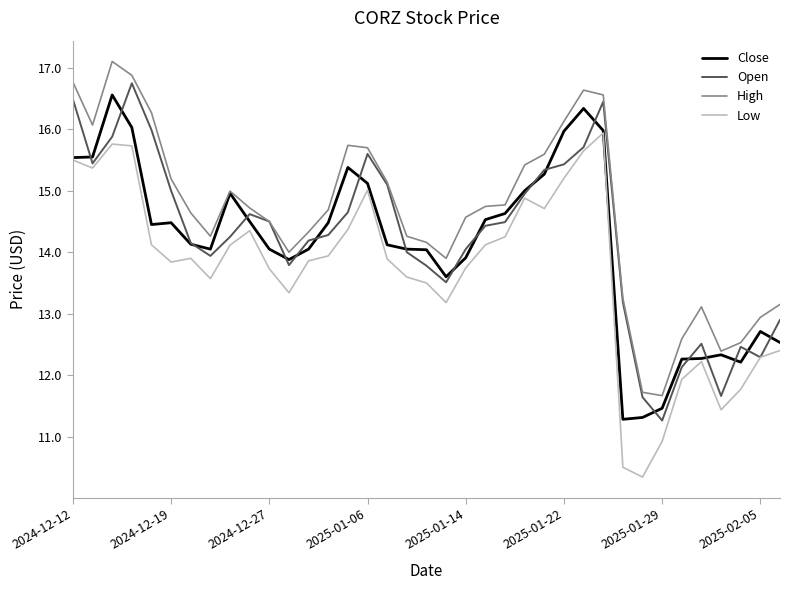

Which series has the largest total across all categories?

High